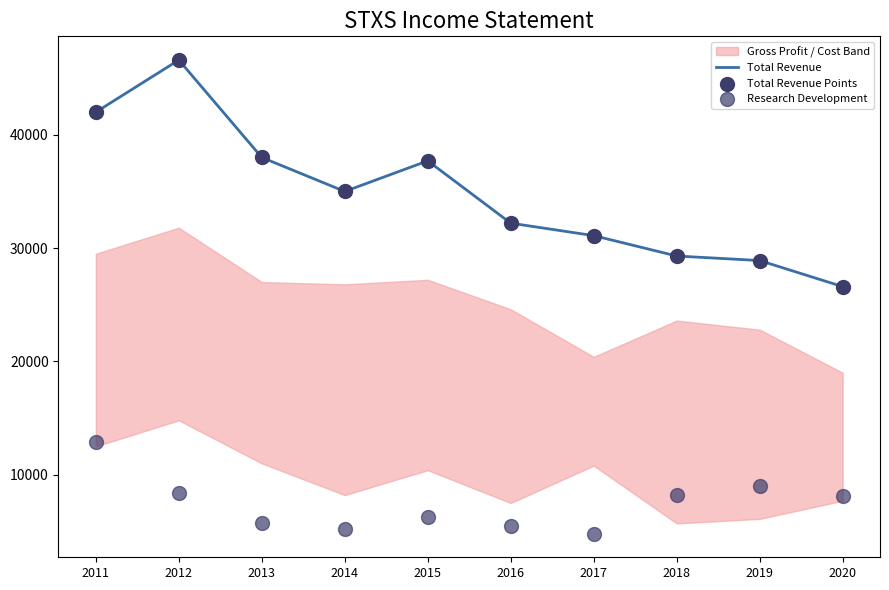

Which series has the largest total across all categories?

Total Revenue